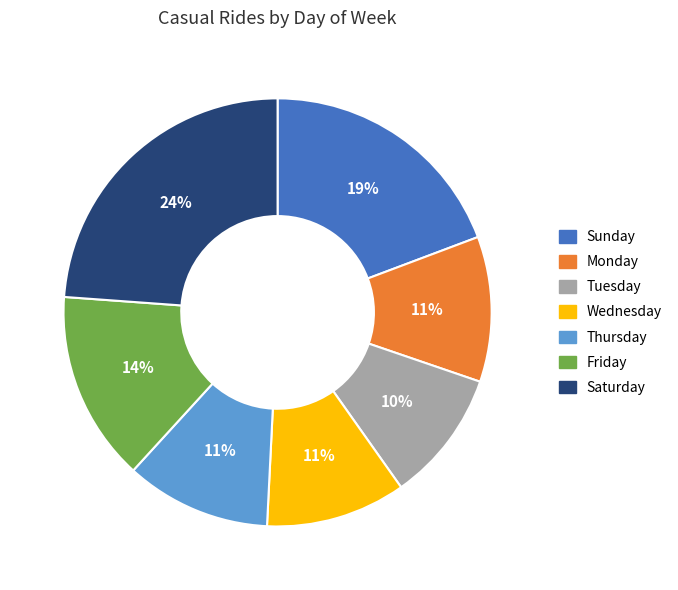

To the nearest percent, what percentage of the pie is Friday?

14%